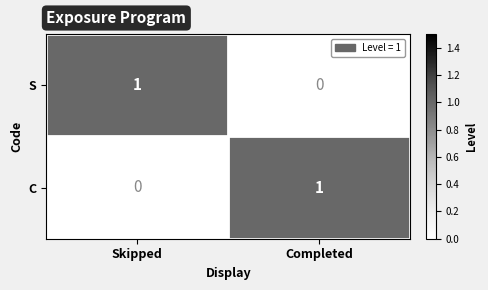

Count the number of categories in the chart.

2